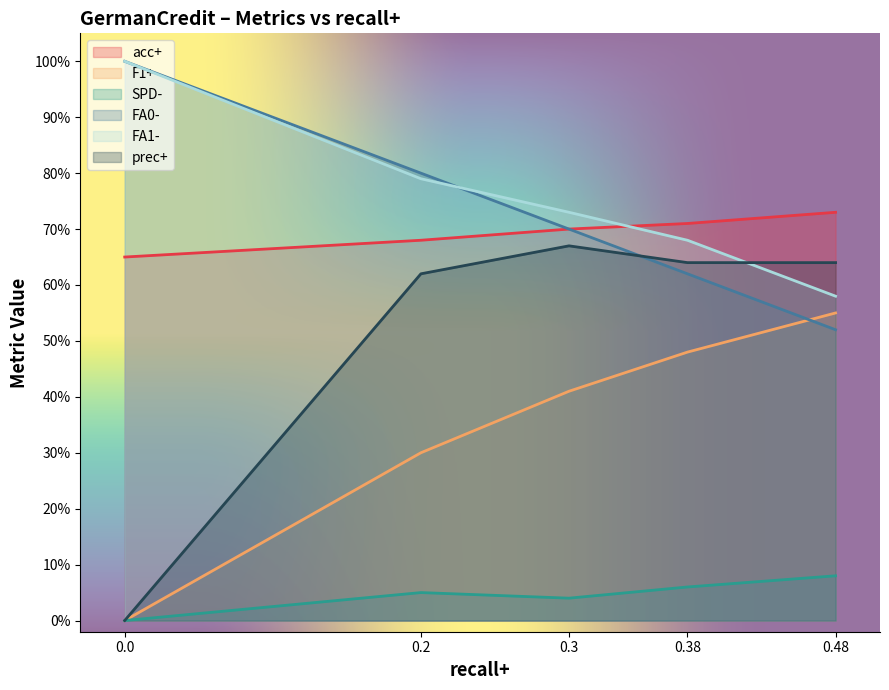

What is the spread (max minus min) of values at 0.2?

0.8